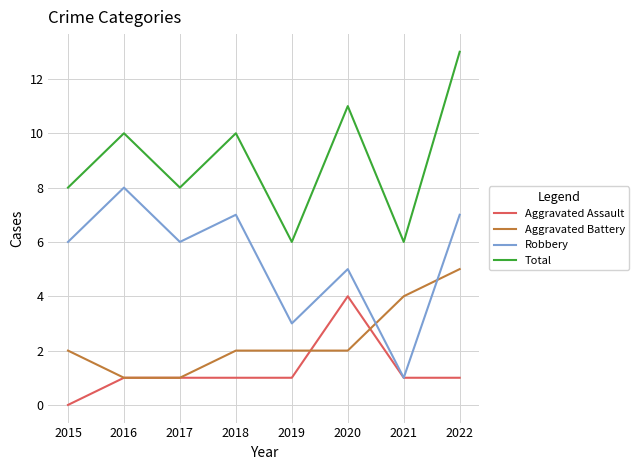

Which category has the highest value across all series?

2022